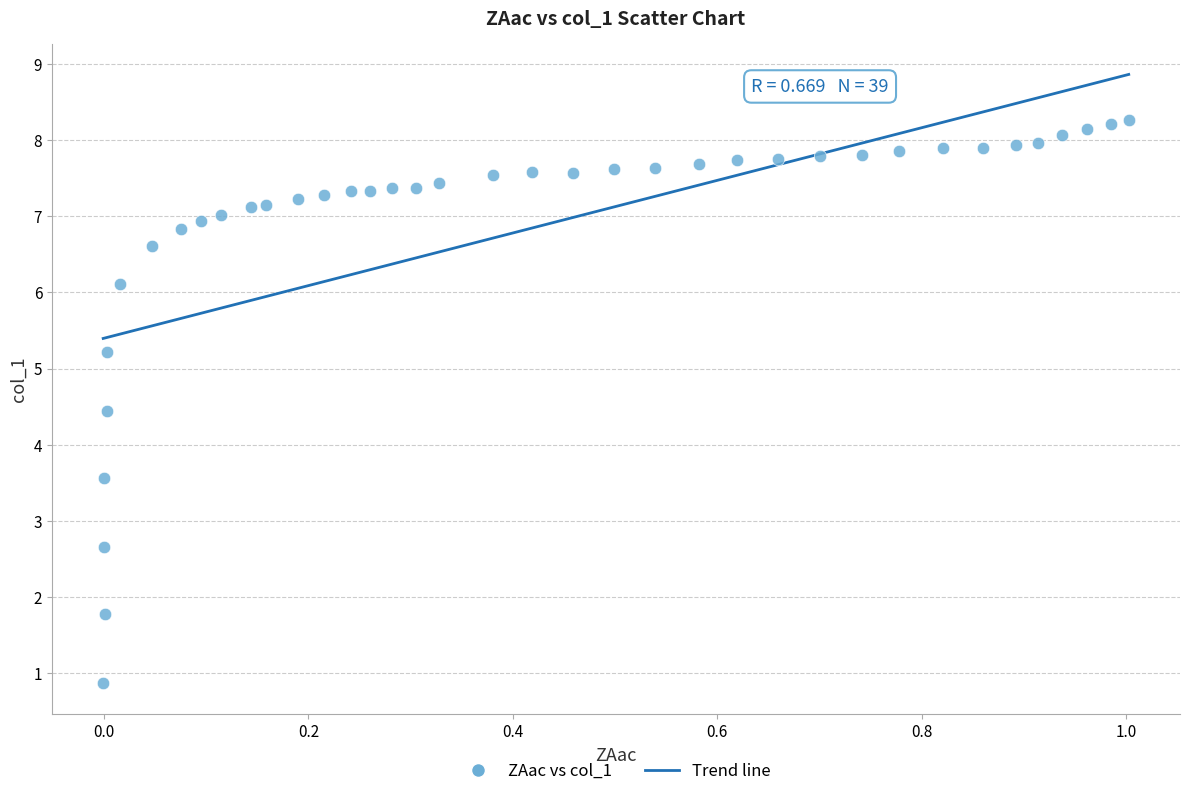

What is the range of Y values (max minus min)?

7.4